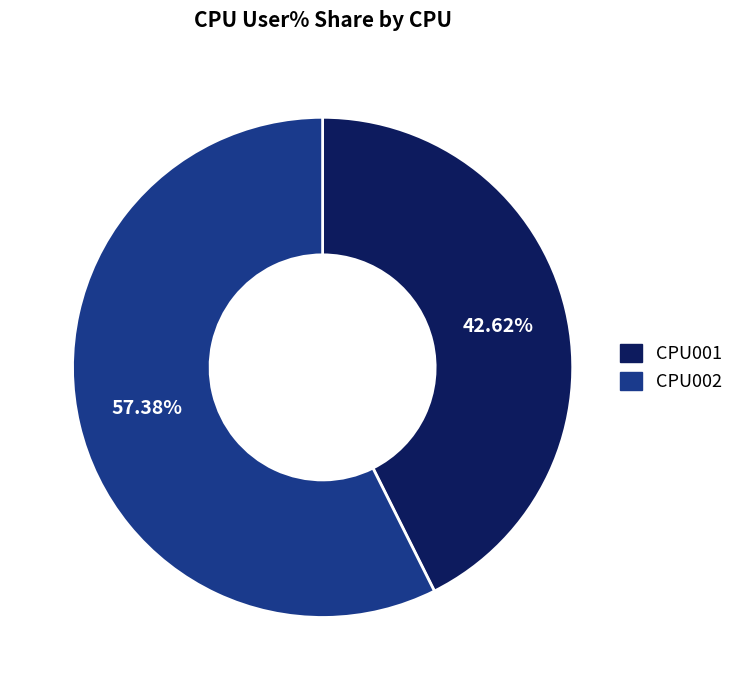

Does any single category account for the majority?

Yes